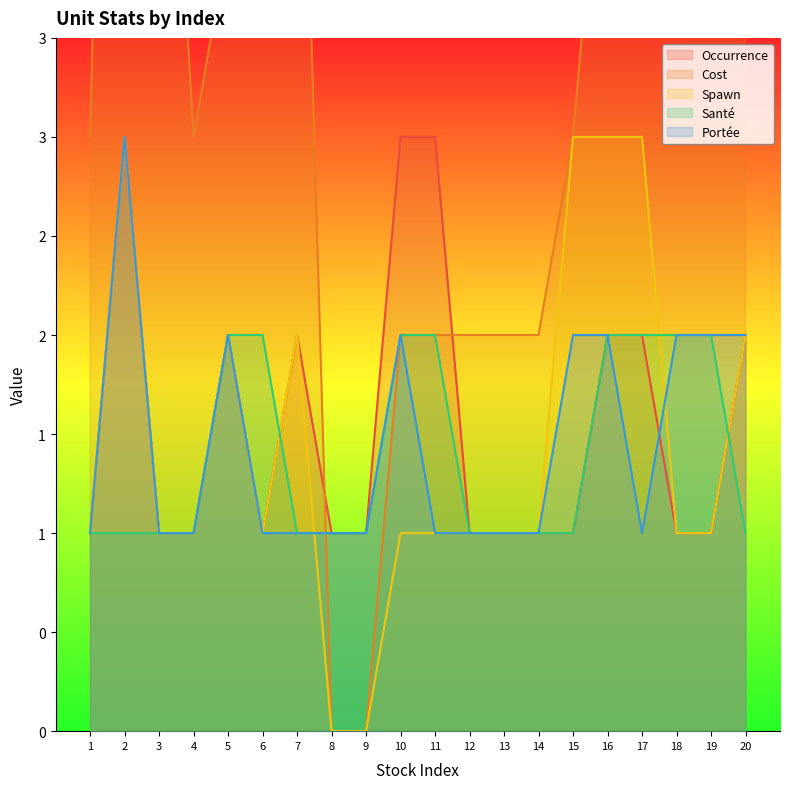

What is the greatest value displayed?

10